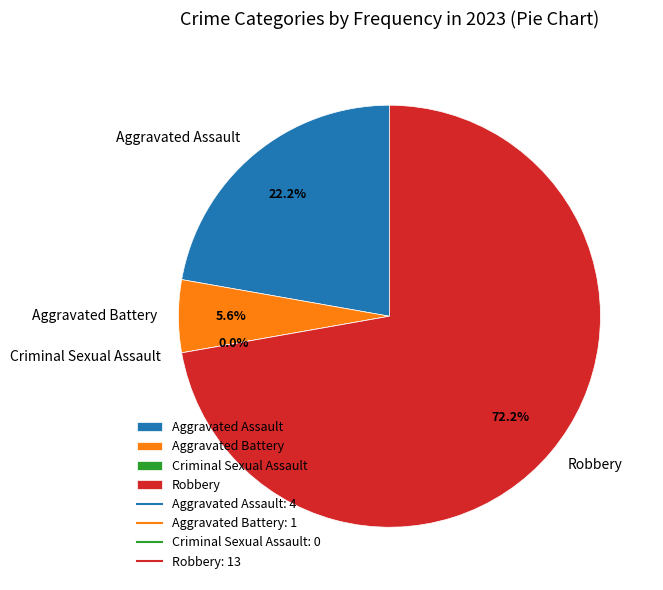

What is the change in value from Aggravated Assault to Criminal Sexual Assault?

-4